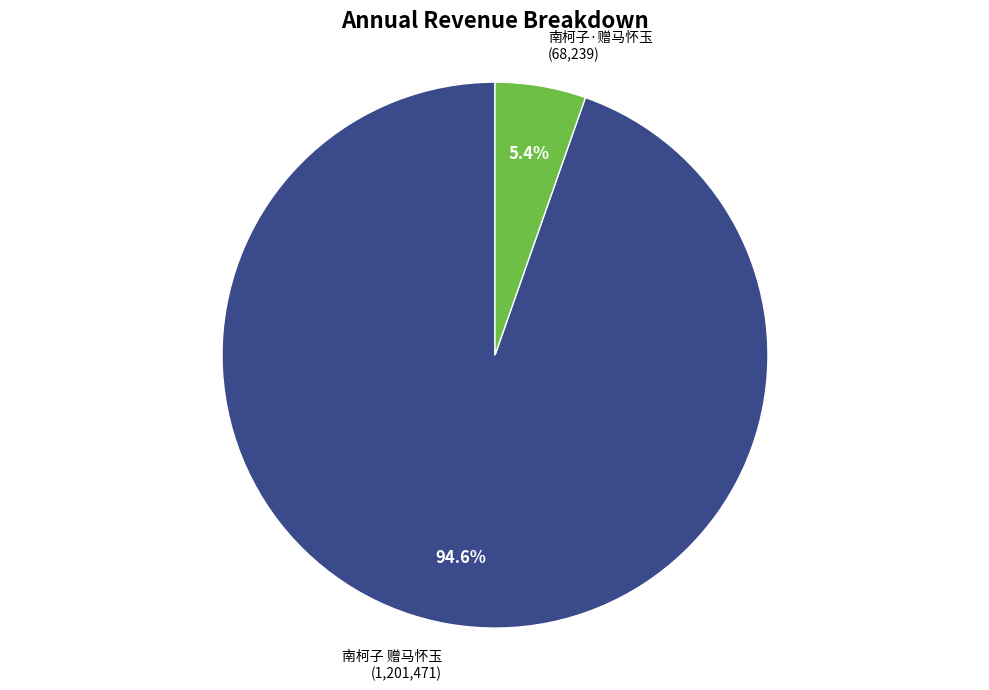

Combined, what portion of the pie is 南柯子 赠马怀玉 and 南柯子·赠马怀玉?

100.0%